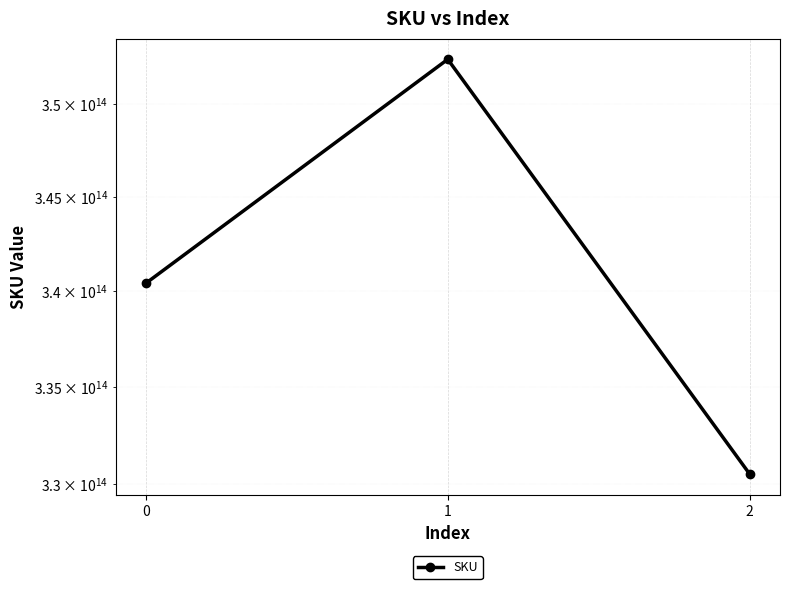

Between 2 and 1, which is larger?

1